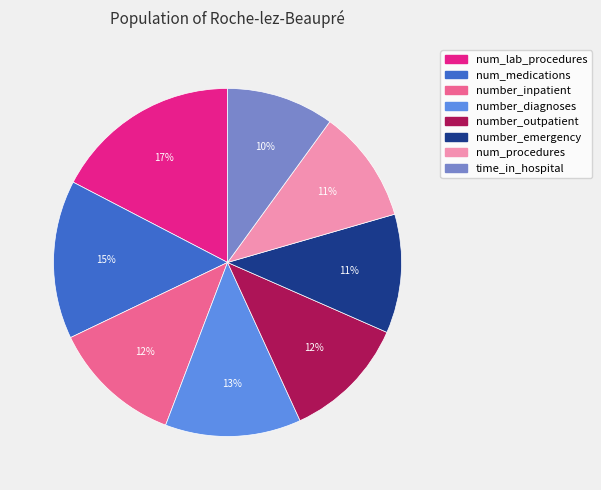

To the nearest percent, what is the average slice percentage?

12%